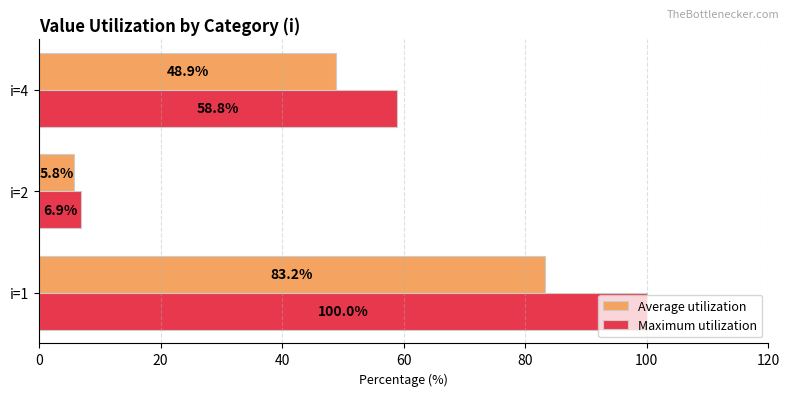

Which series has the widest spread of values?

Maximum utilization